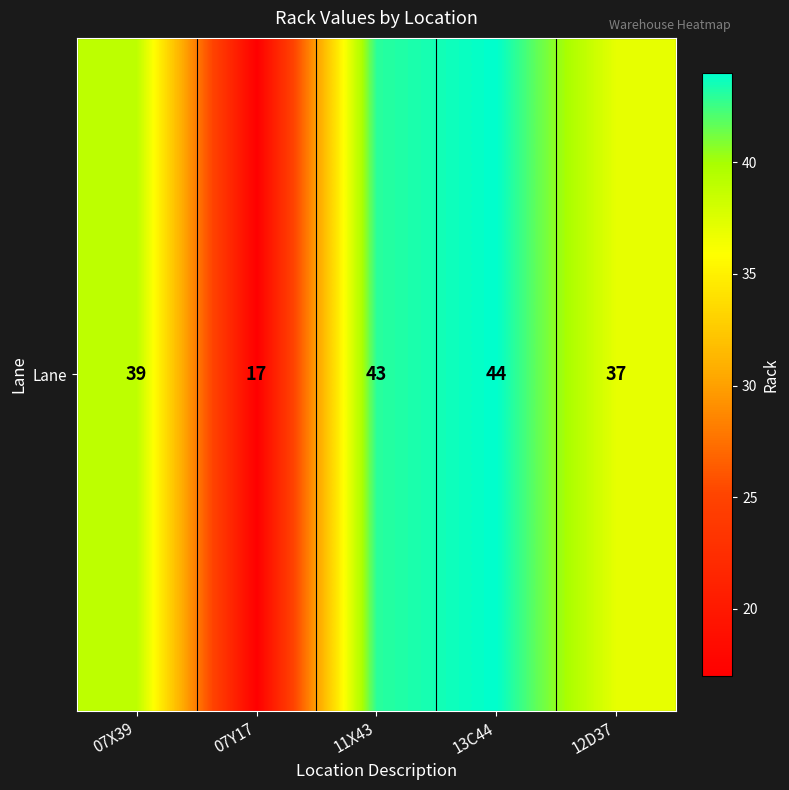

What is the change in value from 07X39 to 07Y17?

-22